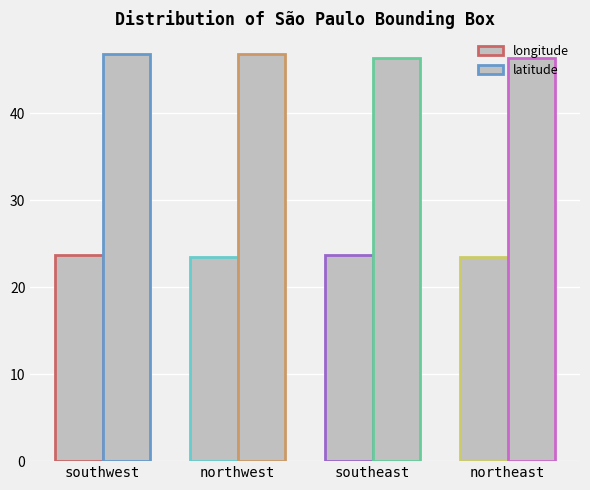

What is the value of the longitude bar at the 2nd from the left?

23.5